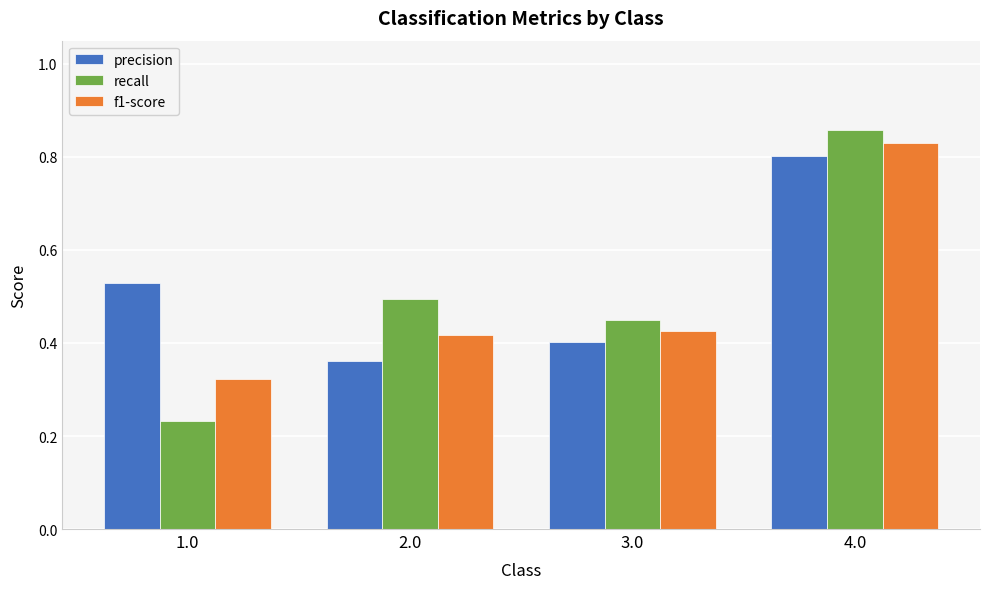

Are the bars horizontal?

No